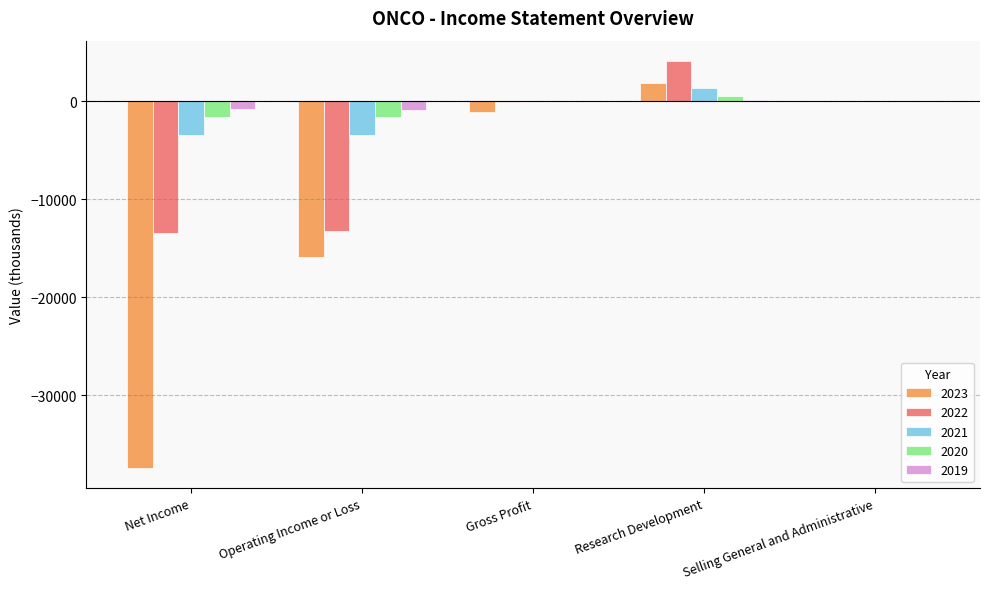

The value of 2021 at Net Income is -6057. True or false?

False